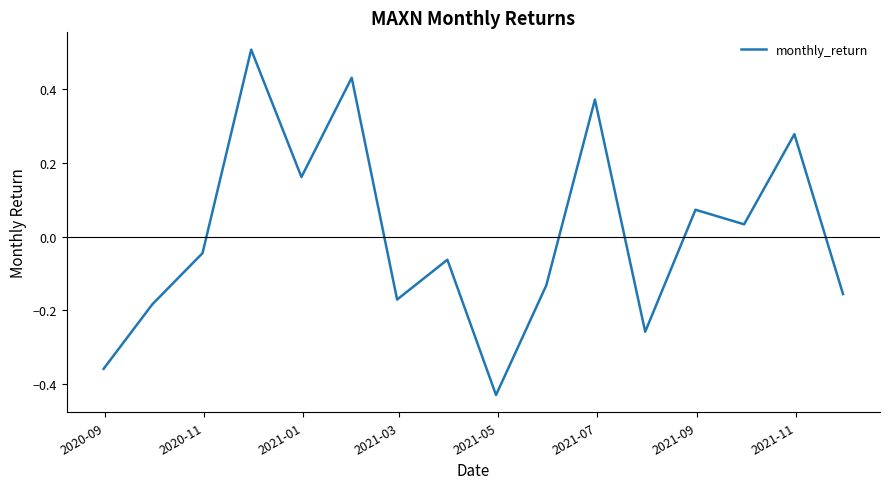

What is the maximum value shown in the chart?

0.5